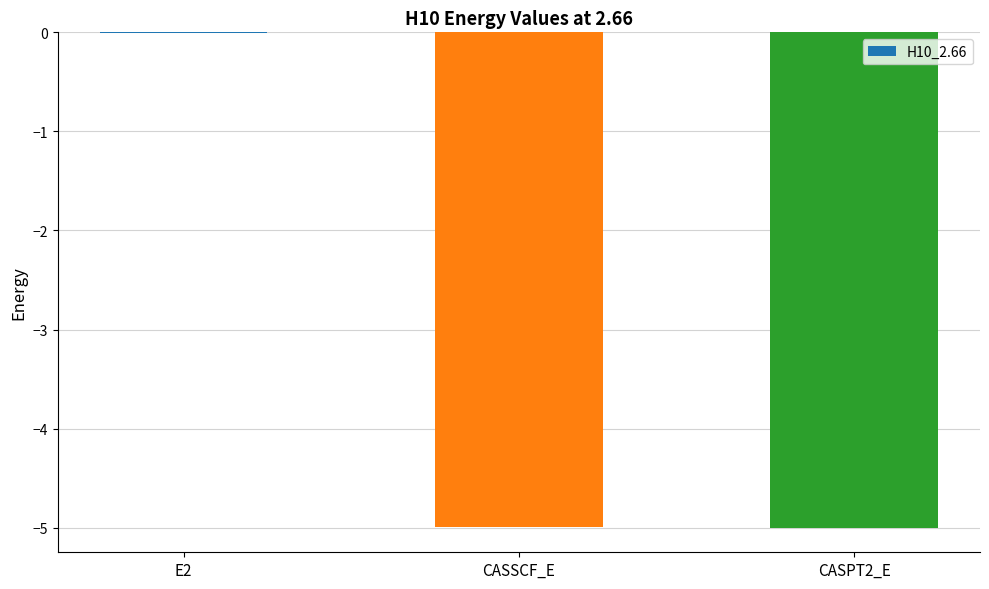

Which category has the highest value across all series?

E2